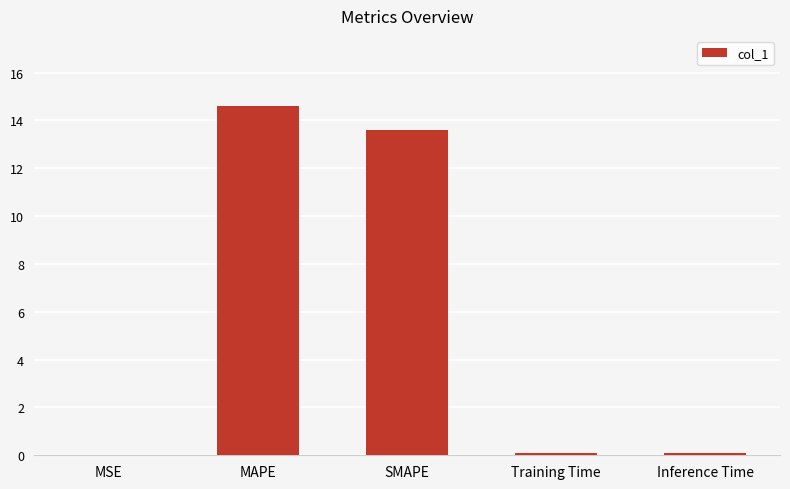

What is the average value?

5.7